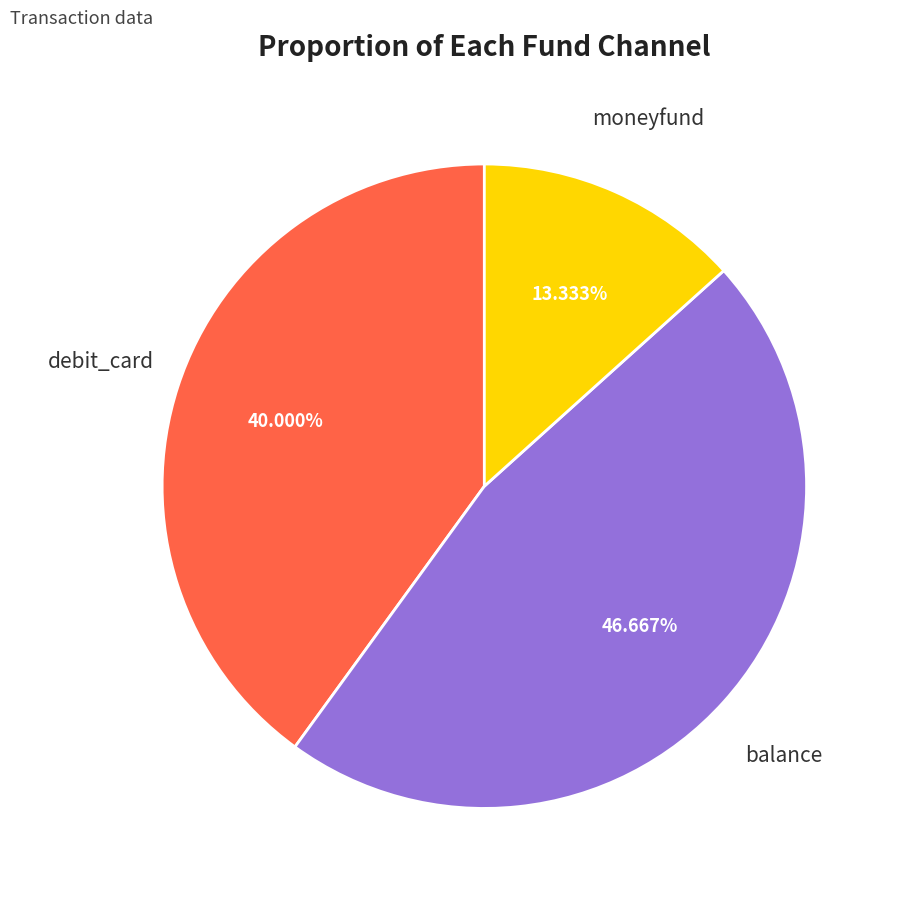

What is the ratio of the value at moneyfund to the value at debit_card?

0.3